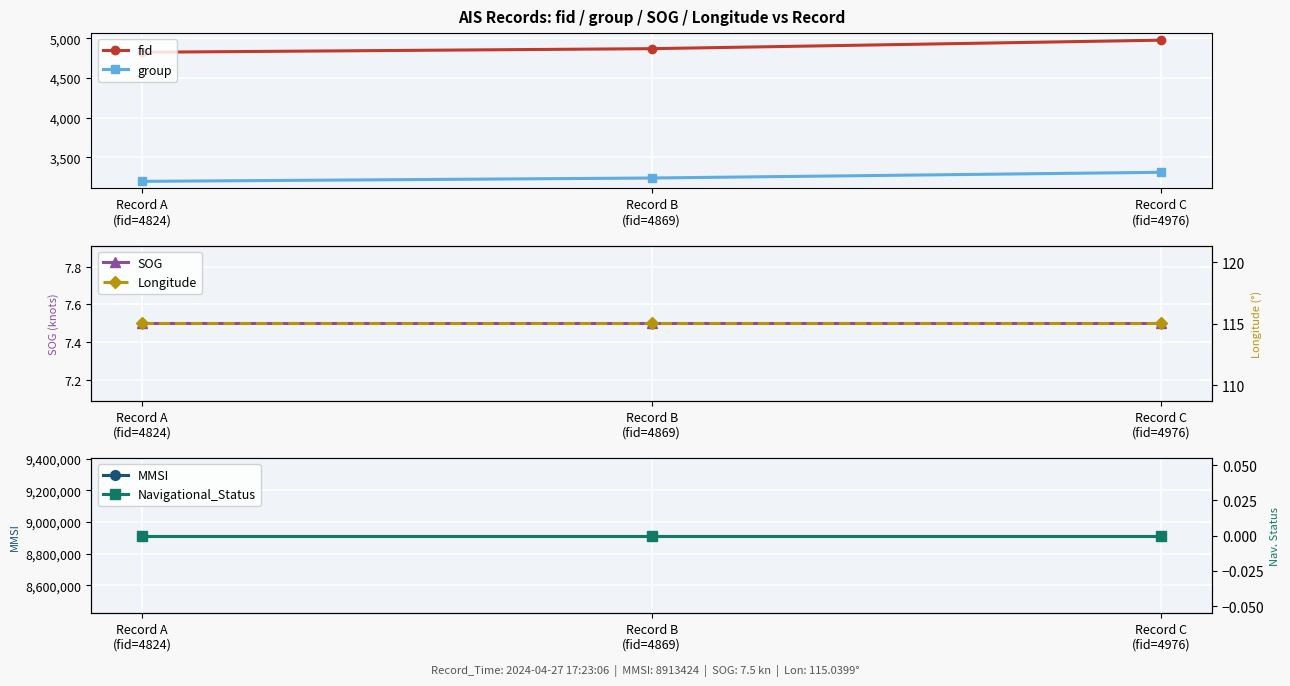

At how many categories does at least one series exceed 4014320?

3